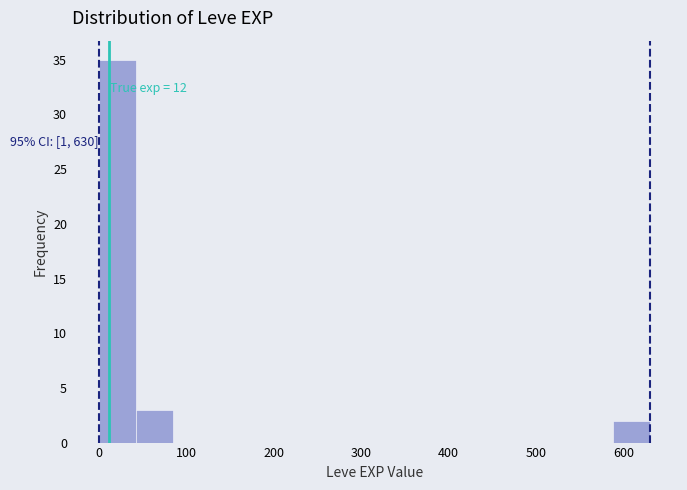

Which range on the x-axis has the tallest bar?

0 to 40